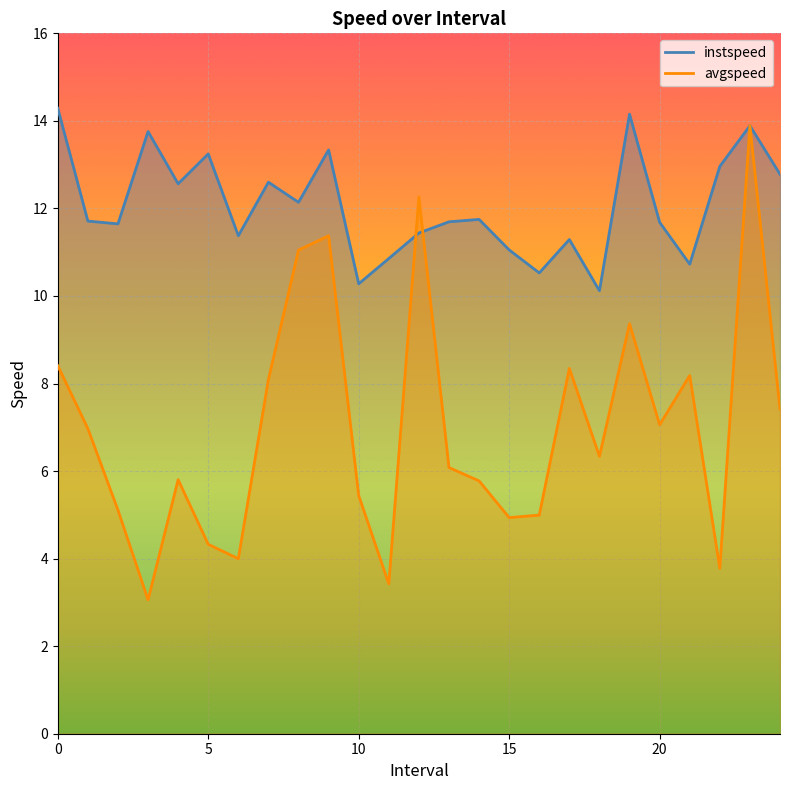

Which label corresponds to the smallest value in the chart?

3.0